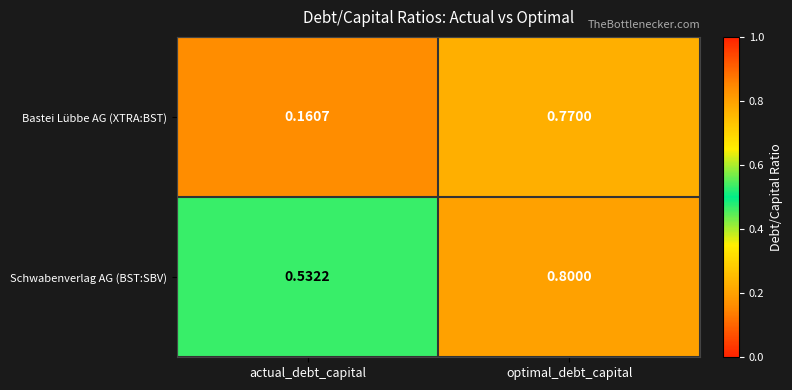

Which series has the widest spread of values?

Bastei Lübbe AG (XTRA:BST)